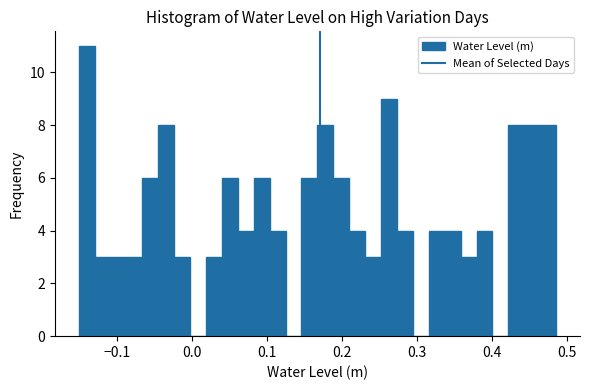

Around what value on the x-axis is the tallest bar? Give the approximate position of its centre, as read against the axis.

-0.14